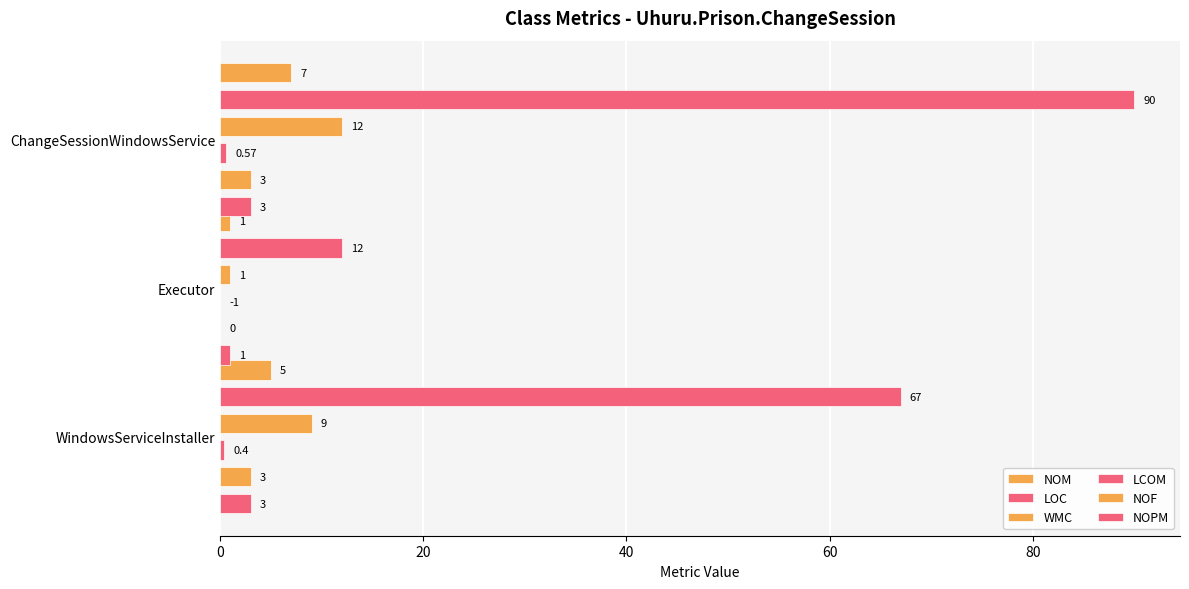

How many groups of bars are there?

3